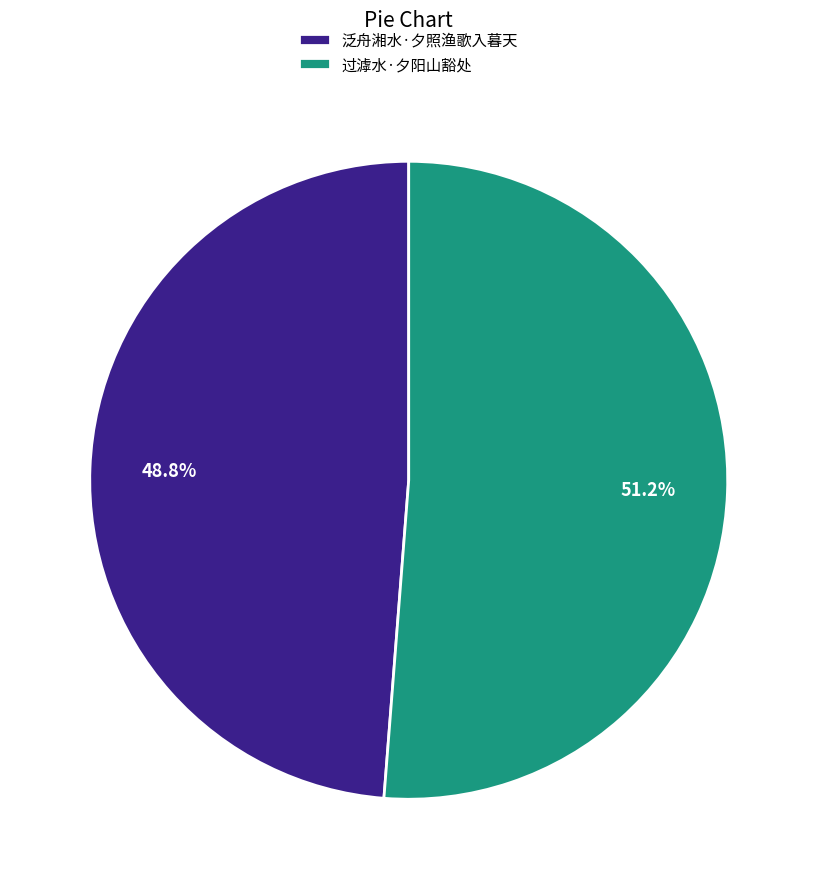

Which slice represents more than half of the pie?

过滹水·夕阳山豁处